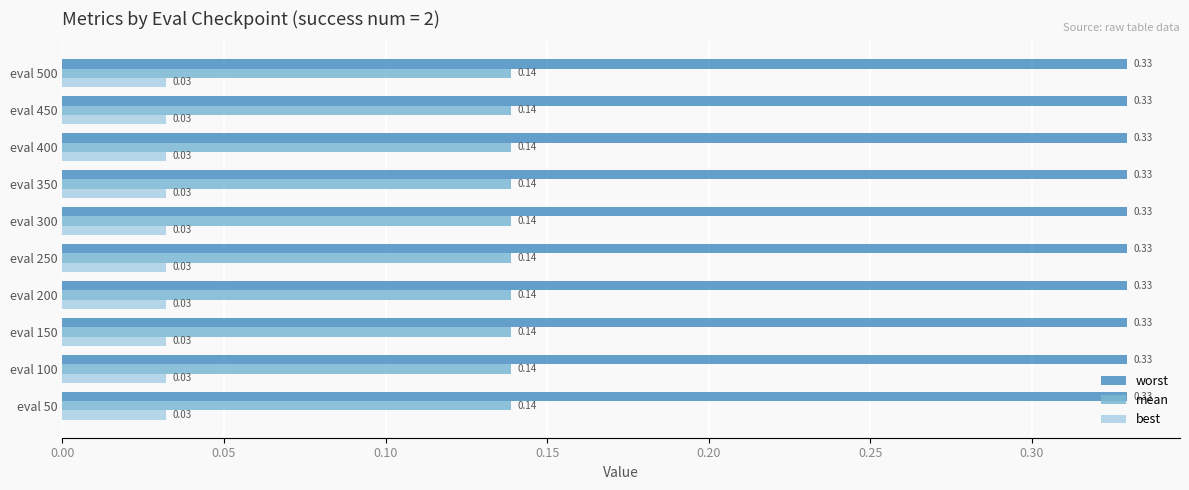

Is the value of best at eval 300 greater than the value of worst at eval 250?

No